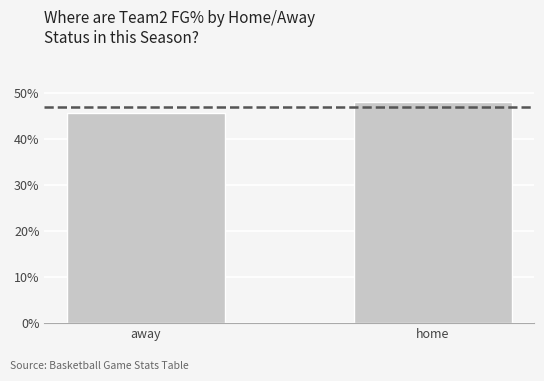

Which has a higher value, away or home?

home